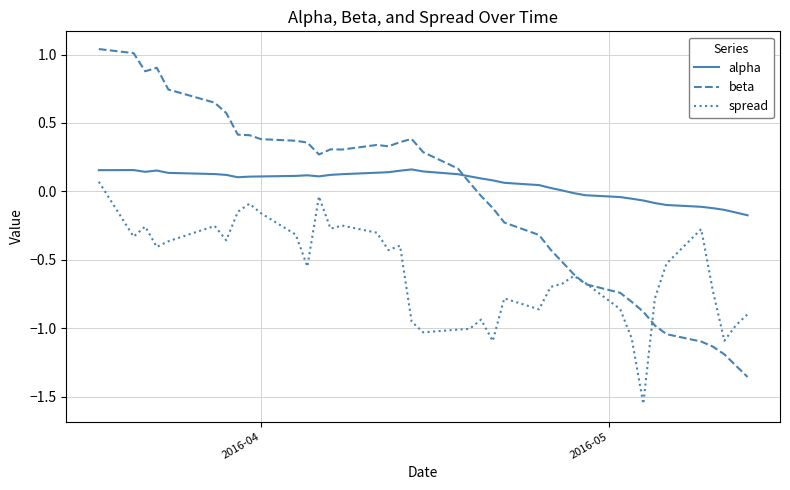

After their last crossing, which series has the higher values: beta or alpha?

alpha